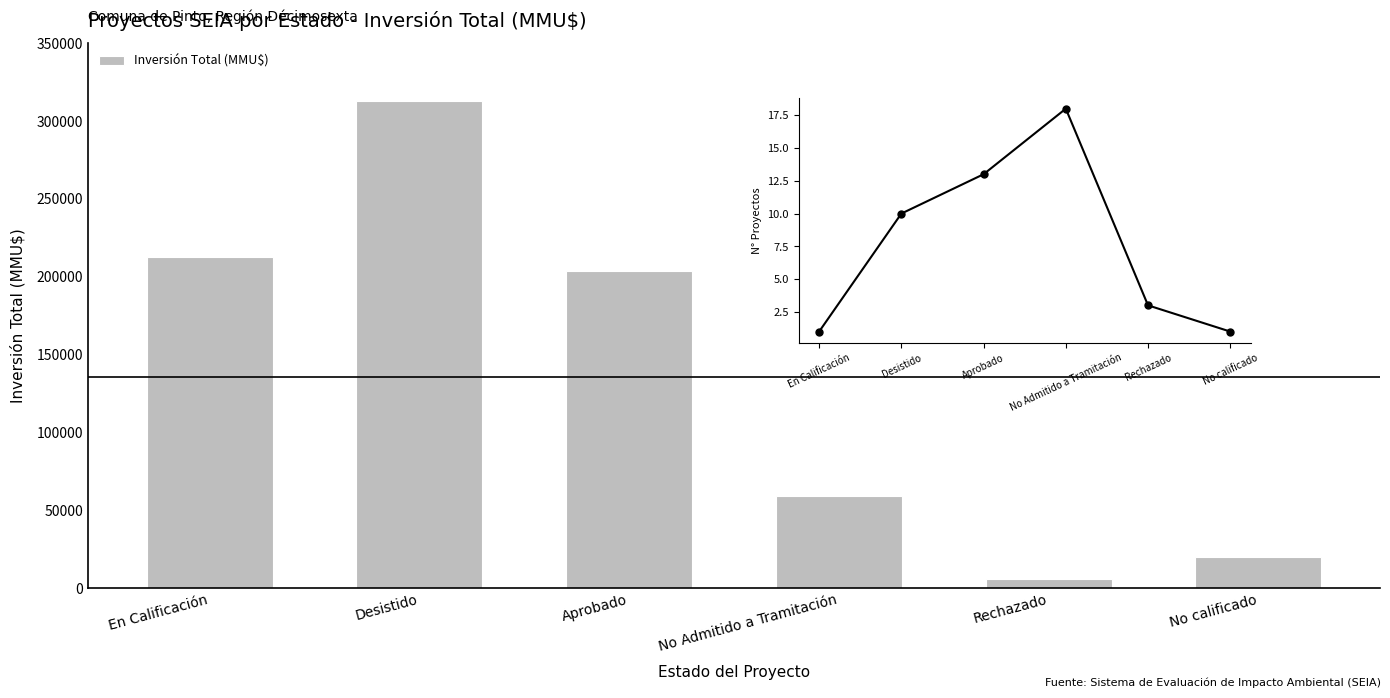

Approximately how many times larger is the value at No Admitido a Tramitación compared to Aprobado?

0.3